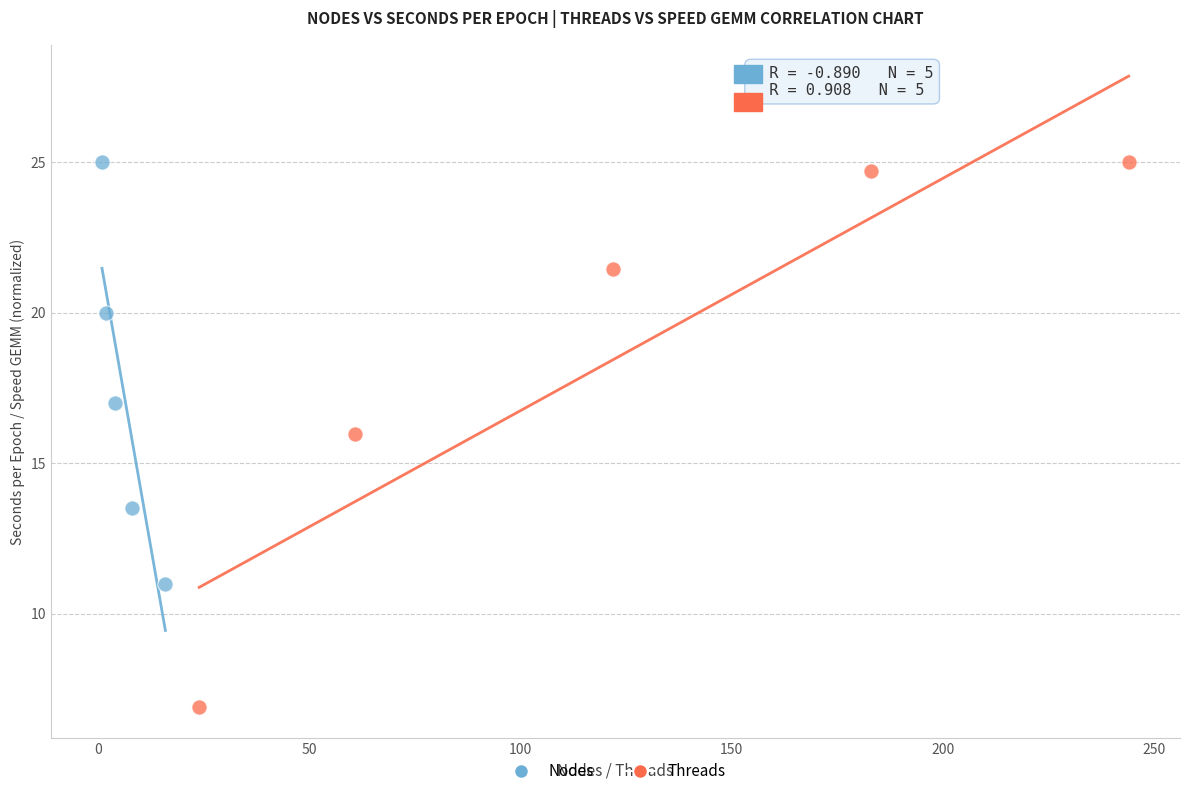

Which series contains the lowest Y value?

Threads